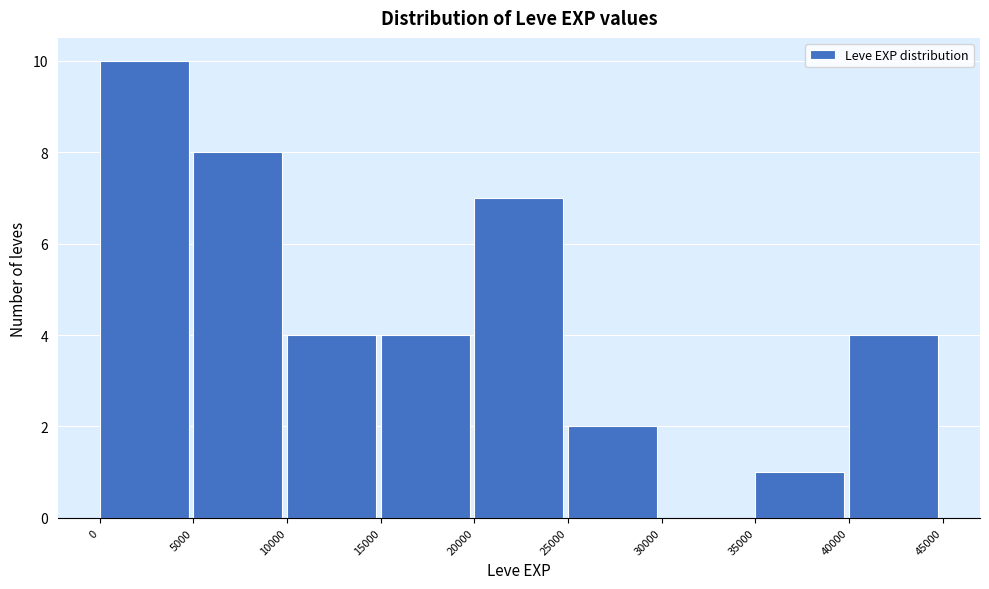

Which range on the x-axis has the tallest bar?

0 to 5000